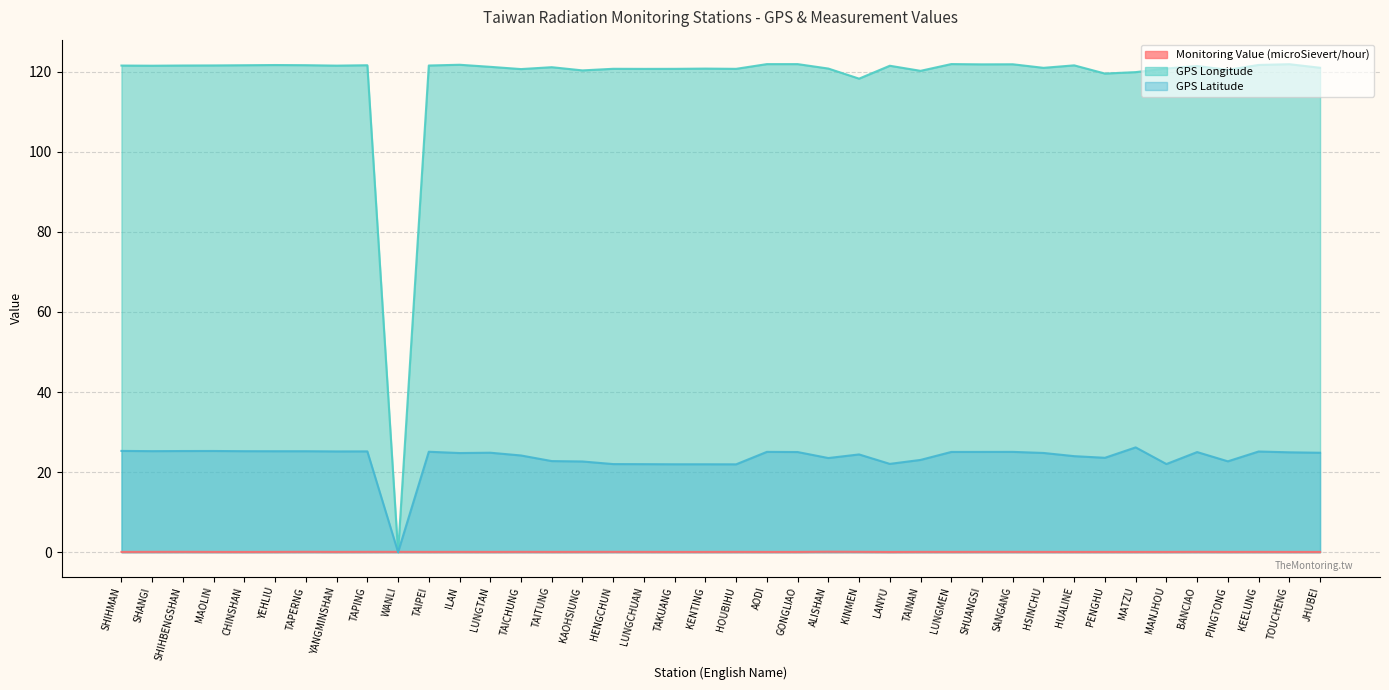

What is the difference between the highest and lowest values at LUNGTAN?

121.2